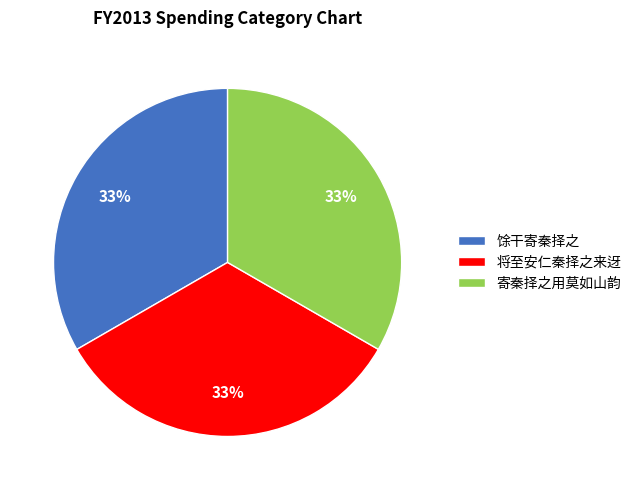

What is the ratio of the value at 将至安仁秦择之来迓 to the value at 馀干寄秦择之?

1.0